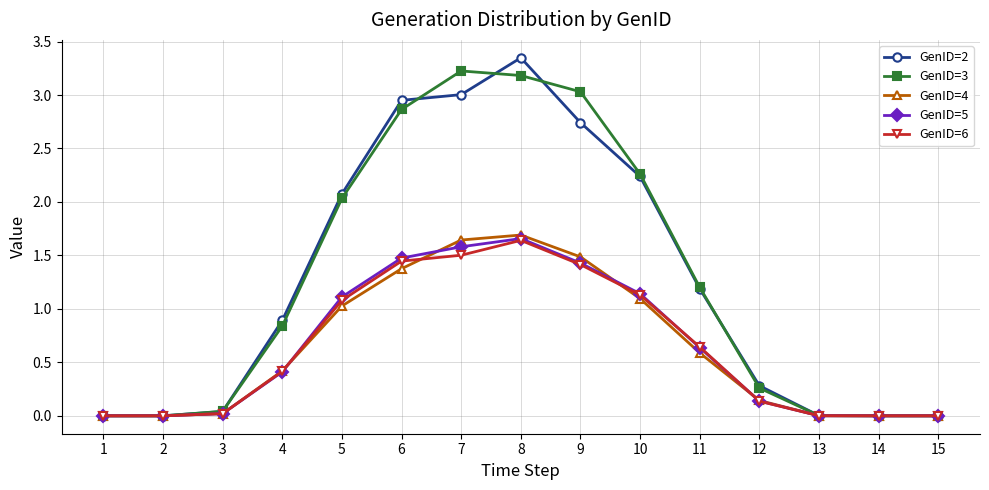

Is it true that GenID=6 equals 0.5 at 5?

False